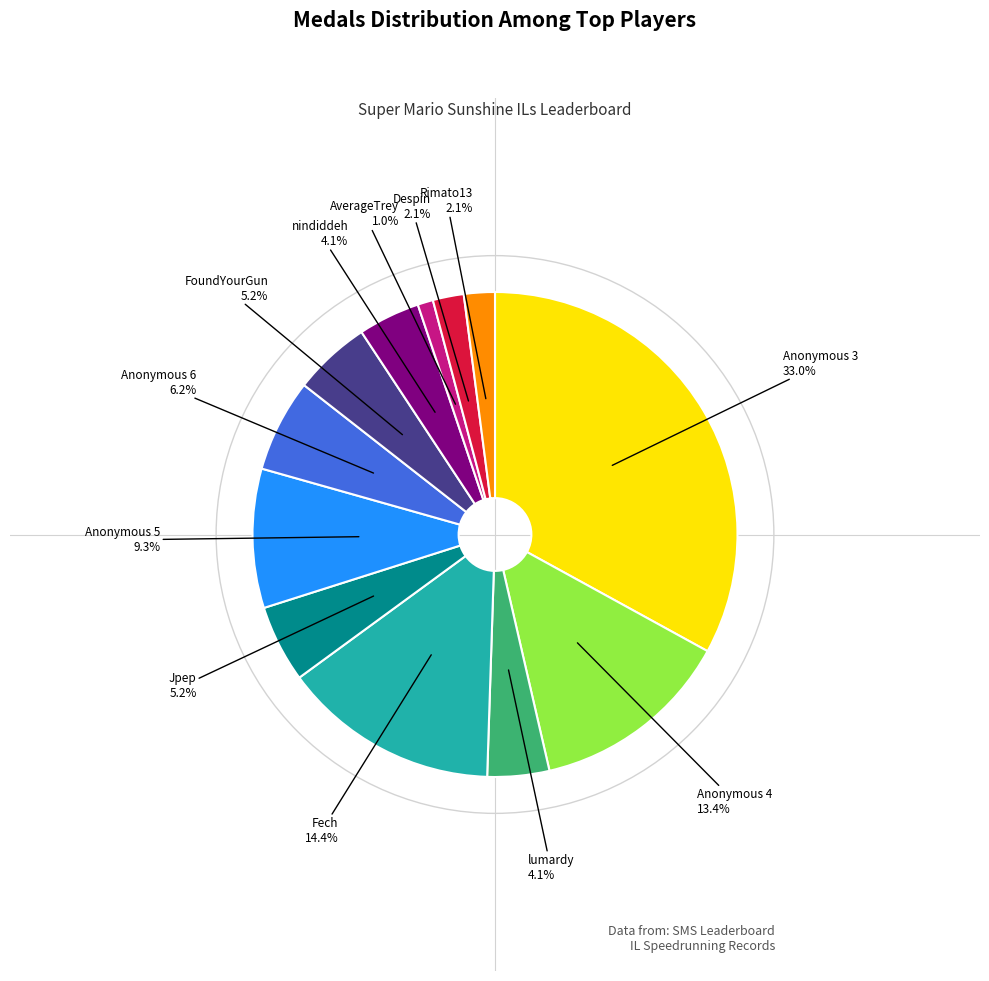

Is there any slice that represents more than half of the pie?

No